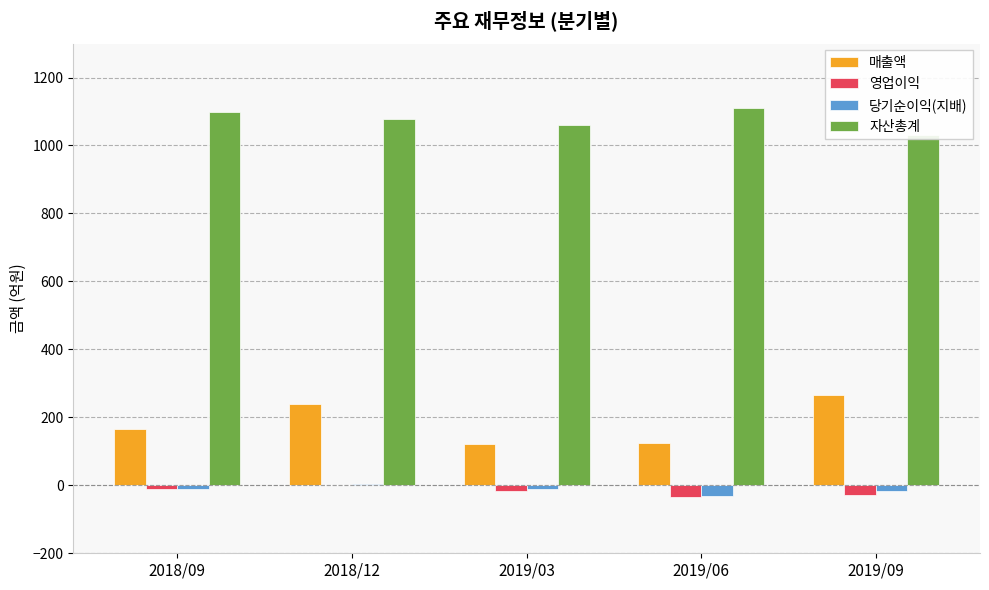

Reading left to right, extract all data points from this chart.

매출액: 2018/09=167	2018/12=240	2019/03=123	2019/06=124	2019/09=265
영업이익: 2018/09=-12	2018/12=0	2019/03=-17	2019/06=-34	2019/09=-28
당기순이익(지배): 2018/09=-10	2018/12=4	2019/03=-11	2019/06=-32	2019/09=-18
자산총계: 2018/09=1099	2018/12=1077	2019/03=1061	2019/06=1111	2019/09=1031